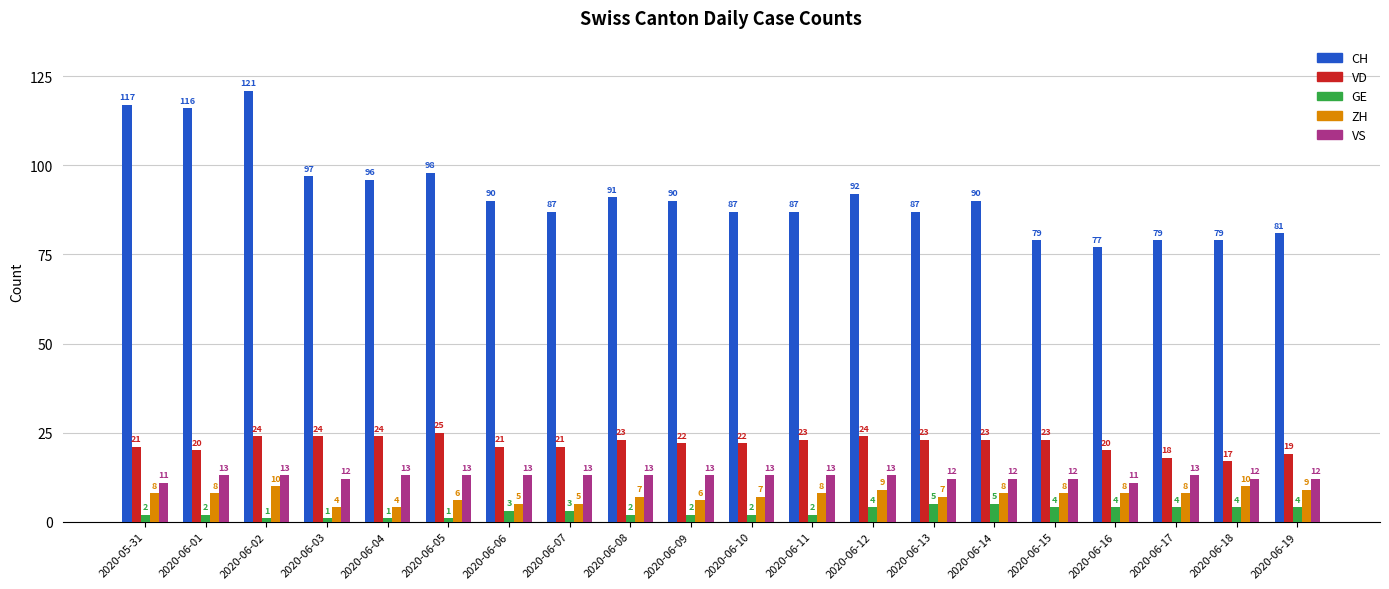

What are all the series names shown in the legend?

CH, VD, GE, ZH, VS